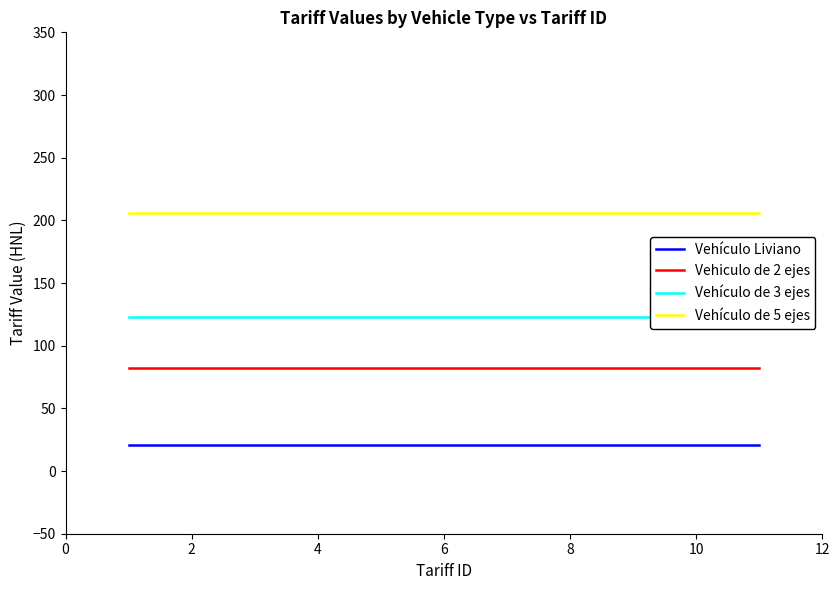

How many distinct data groups are displayed?

4